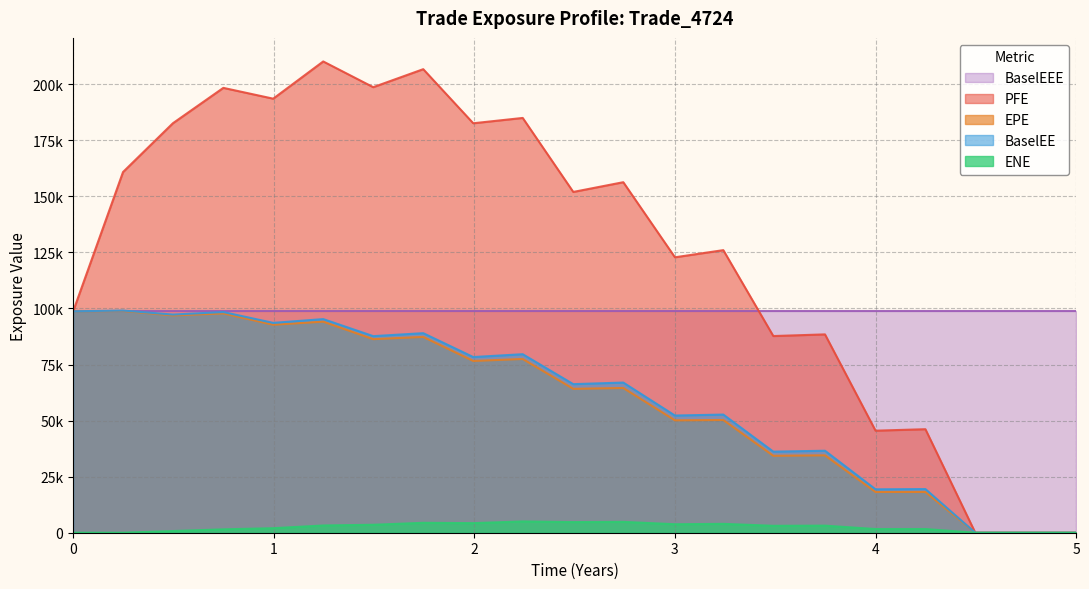

True or false: PFE and BaselEE cross at least once.

False